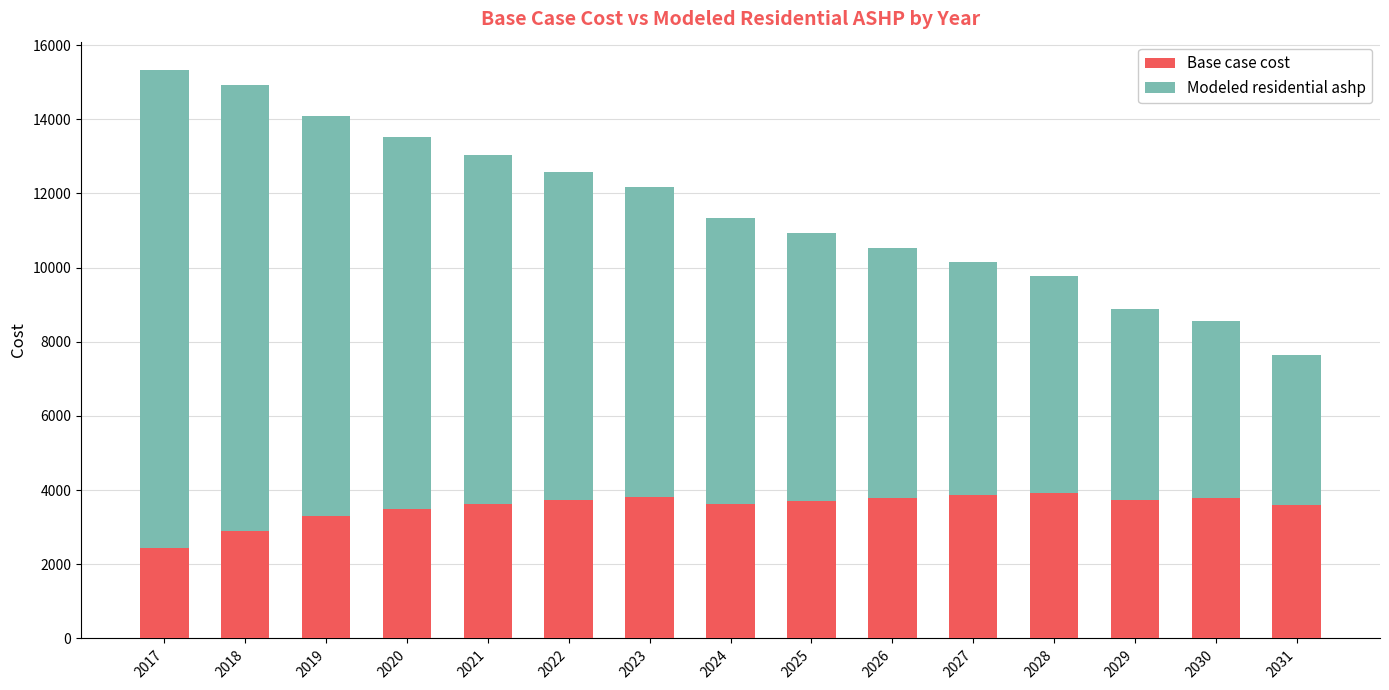

What is the total value across all series at 2024?

11336.4